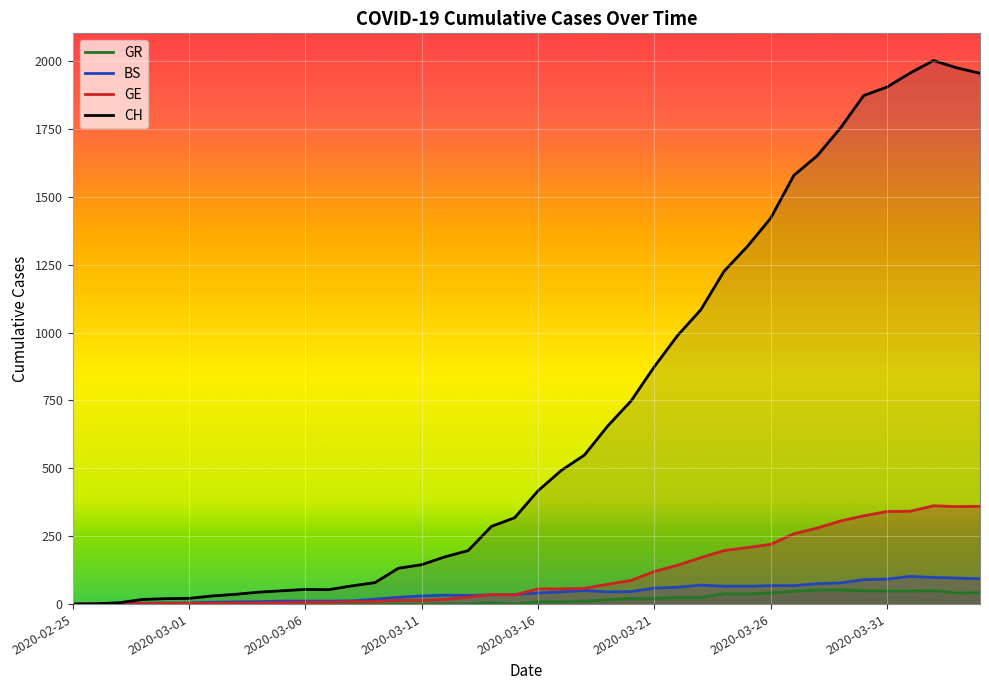

At which category does the chart reach its minimum across all series?

2020-02-25